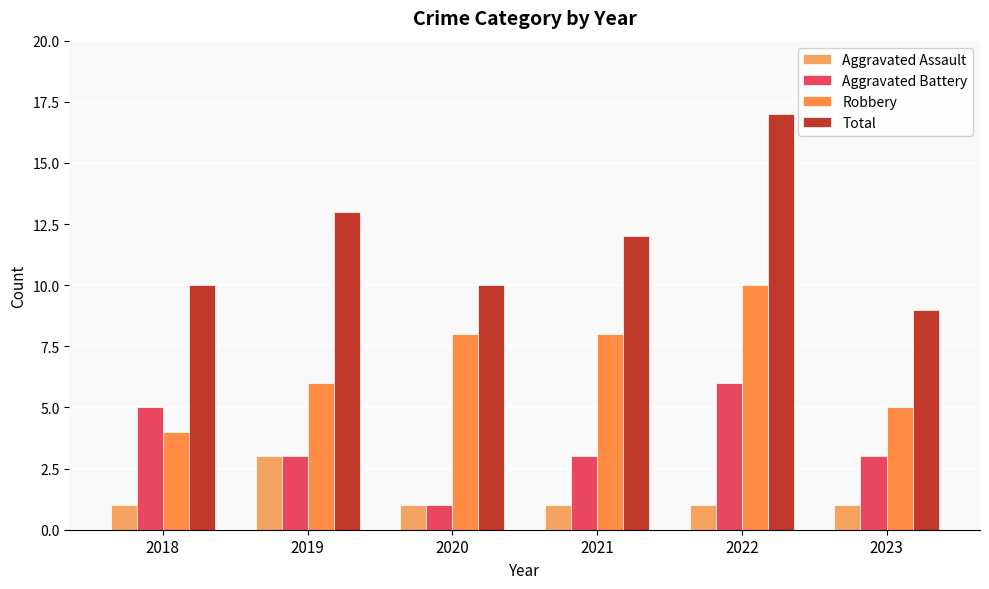

Read the Total value at 2023.

9